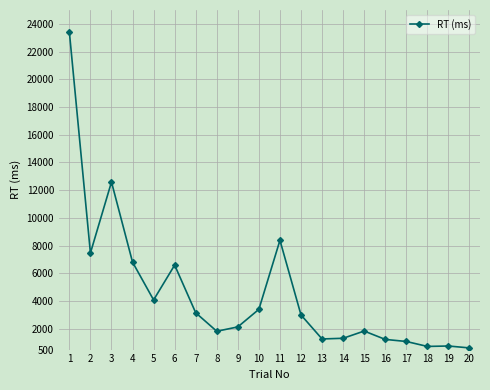

What is the change in value from 1 to 15?

-21570